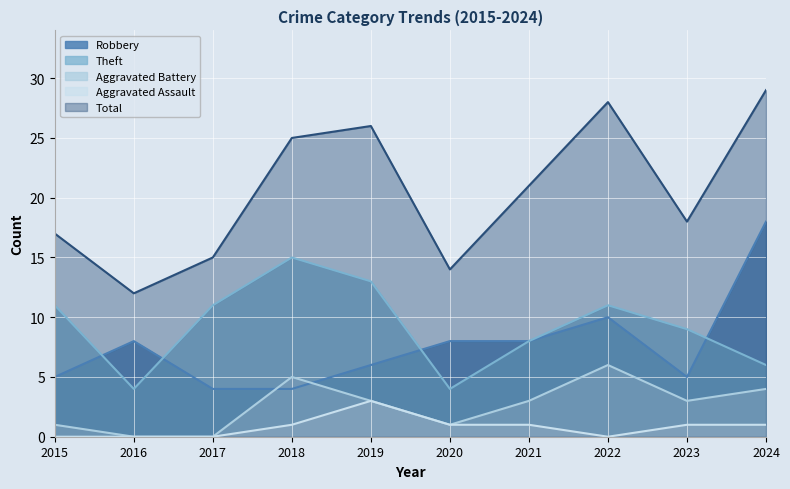

How many lines are shown in the chart?

5